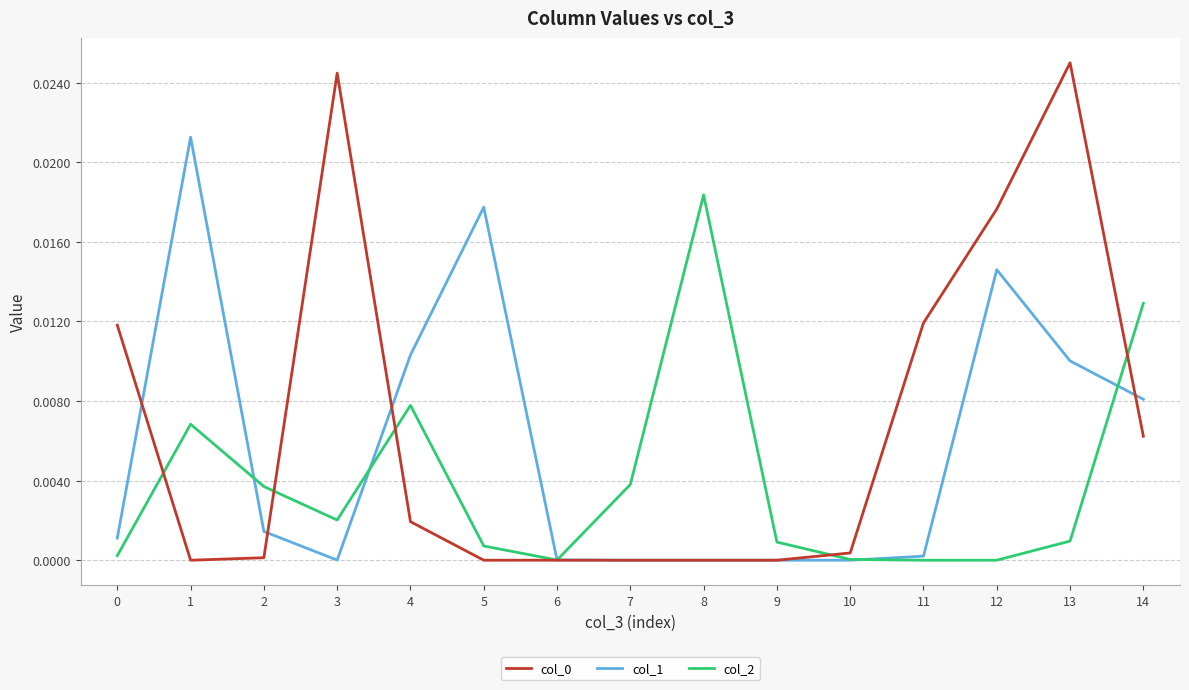

At which category is the sum across all series the highest?

13